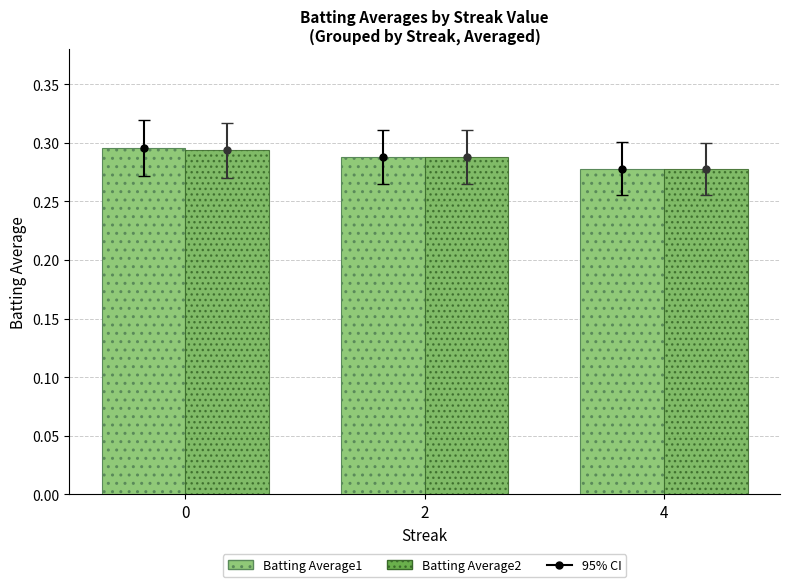

How many Batting Average1 values are between 0 and 1?

3